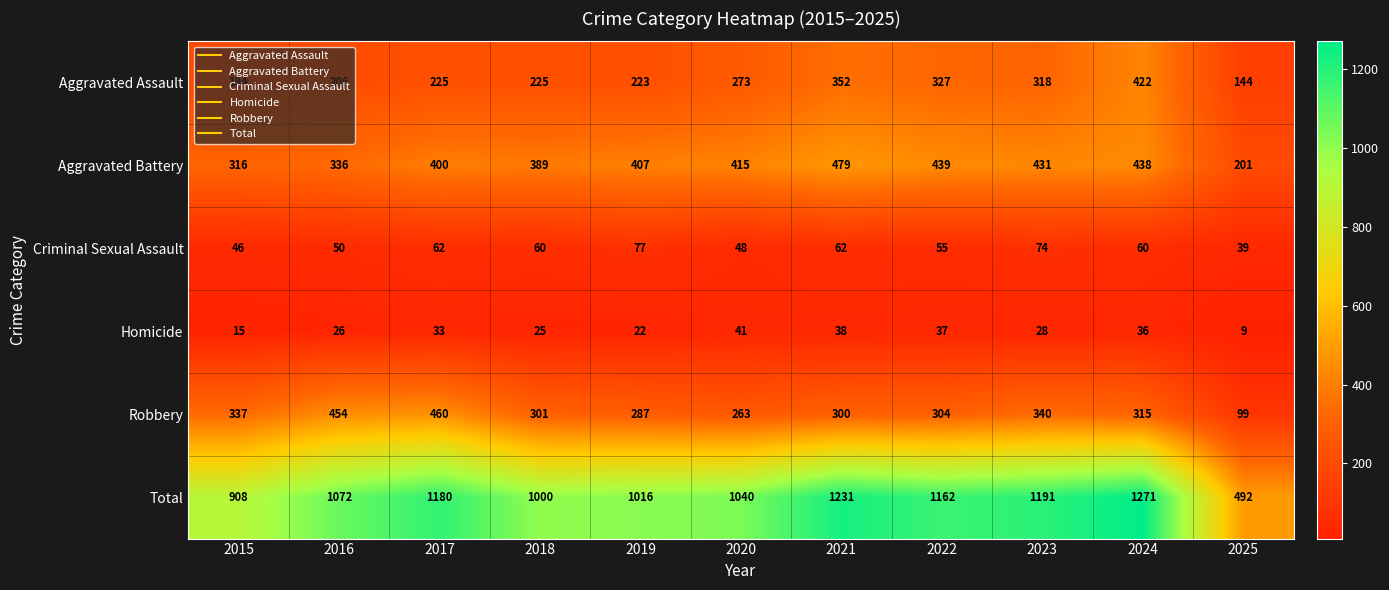

At how many categories does at least one series exceed 871?

10